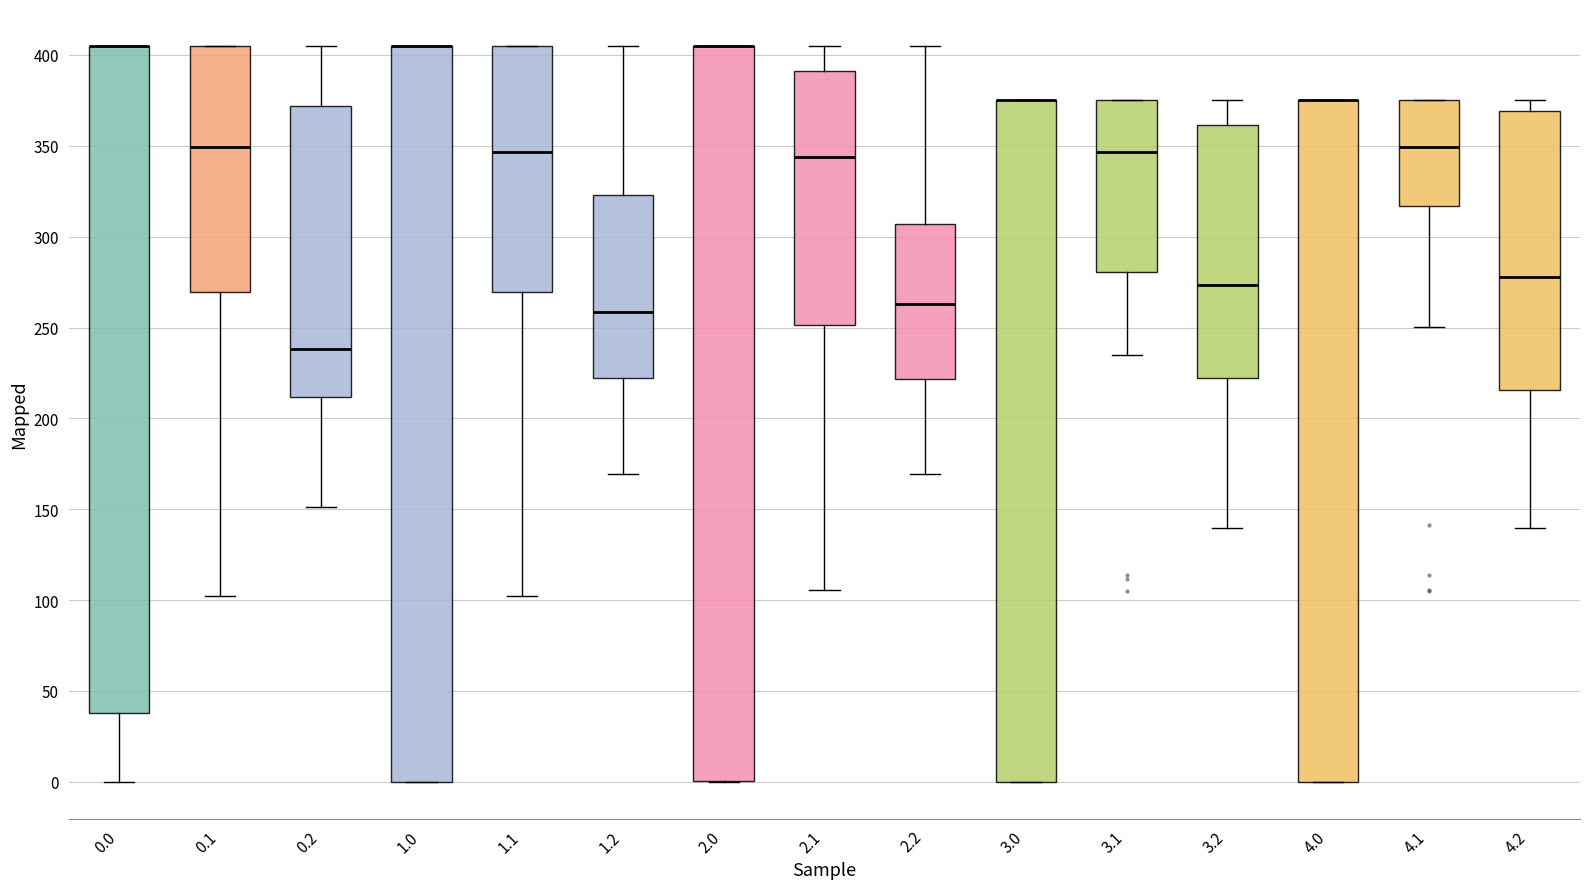

Where does the lower whisker of the box at x = 1.1 end on the y-axis? The values are not printed on the chart, so give them approximately, as read against the axis.

100